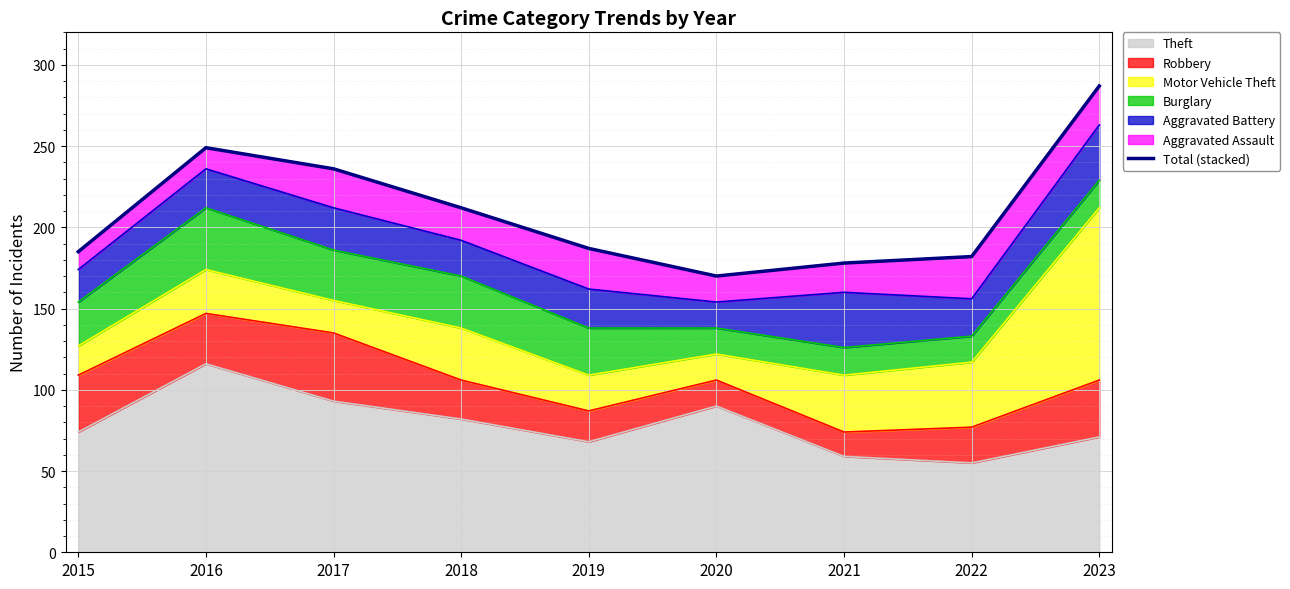

What is the greatest value displayed?

287